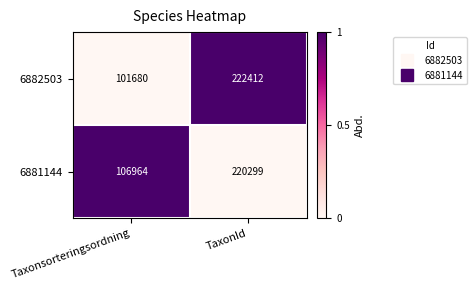

What is the total value across all series at Taxonsorteringsordning?

208644